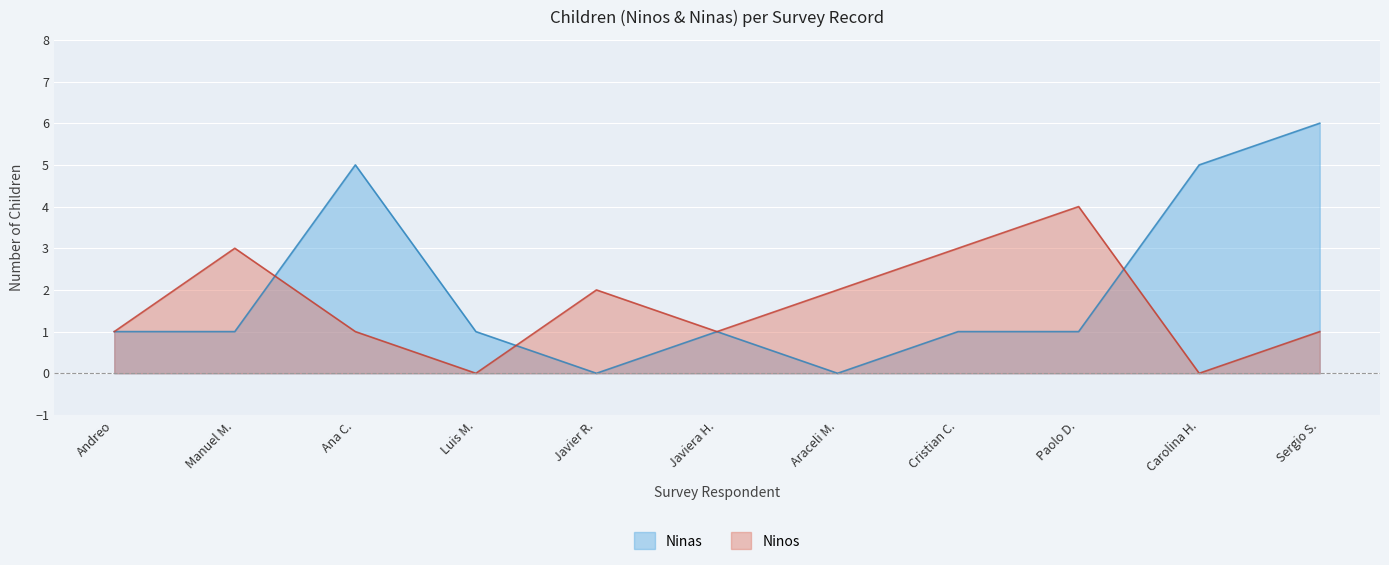

How many lines are shown in the chart?

2